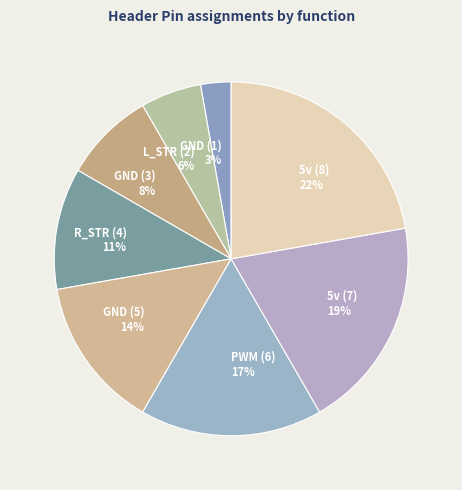

What is the largest slice in the pie chart?

5v (8)